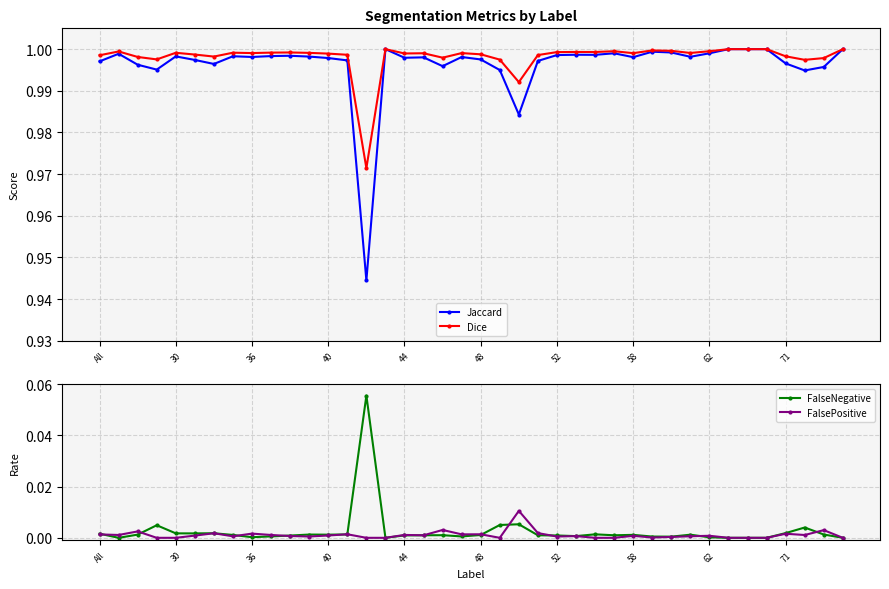

Reading left to right, list all the values displayed in this chart.

Jaccard: 1.0	1.0	1.0	1.0	1.0	1.0	1.0	1.0	1.0	1.0	1.0	1.0	1.0	1.0	0.9	1.0	1.0	1.0	1.0	1.0	1.0	1.0	1.0	1.0	1.0	1.0	1.0	1.0	1.0	1.0	1.0	1.0	1.0	1.0	1.0	1.0	1.0	1.0	1.0	1.0
Dice: 1.0	1.0	1.0	1.0	1.0	1.0	1.0	1.0	1.0	1.0	1.0	1.0	1.0	1.0	1.0	1.0	1.0	1.0	1.0	1.0	1.0	1.0	1.0	1.0	1.0	1.0	1.0	1.0	1.0	1.0	1.0	1.0	1.0	1.0	1.0	1.0	1.0	1.0	1.0	1.0
FalseNegative: 0.0	0.0	0.0	0.0	0.0	0.0	0.0	0.0	0.0	0.0	0.0	0.0	0.0	0.0	0.1	0.0	0.0	0.0	0.0	0.0	0.0	0.0	0.0	0.0	0.0	0.0	0.0	0.0	0.0	0.0	0.0	0.0	0.0	0.0	0.0	0.0	0.0	0.0	0.0	0.0
FalsePositive: 0.0	0.0	0.0	0.0	0.0	0.0	0.0	0.0	0.0	0.0	0.0	0.0	0.0	0.0	0.0	0.0	0.0	0.0	0.0	0.0	0.0	0.0	0.0	0.0	0.0	0.0	0.0	0.0	0.0	0.0	0.0	0.0	0.0	0.0	0.0	0.0	0.0	0.0	0.0	0.0